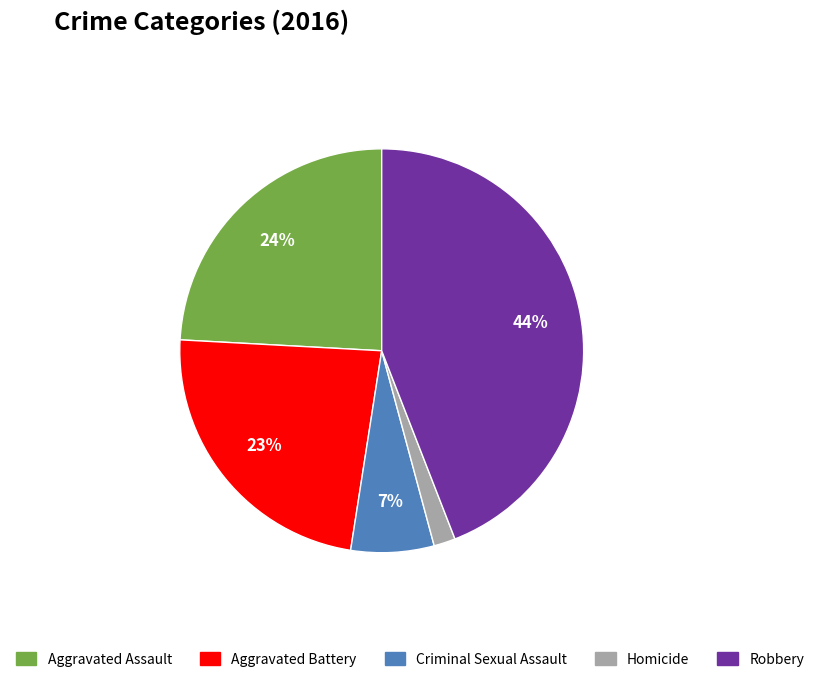

Between Aggravated Battery and Aggravated Assault, which is larger?

Aggravated Assault